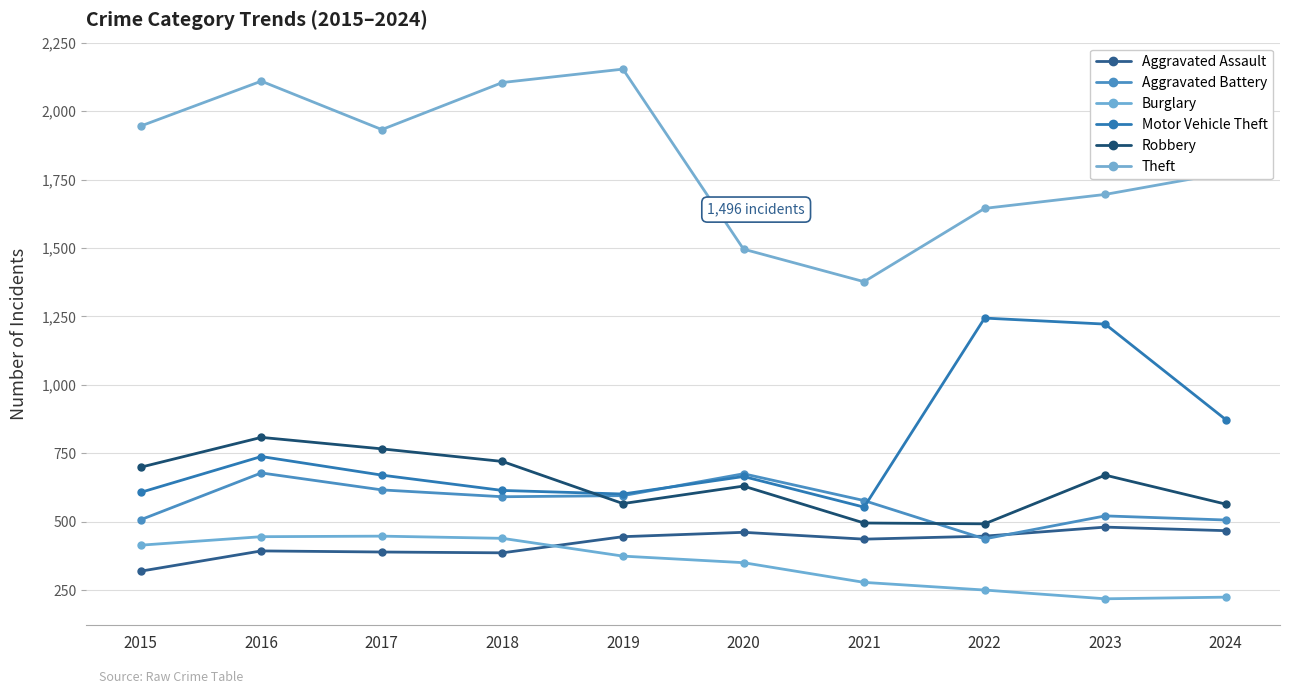

Which series has the widest spread of values?

Theft